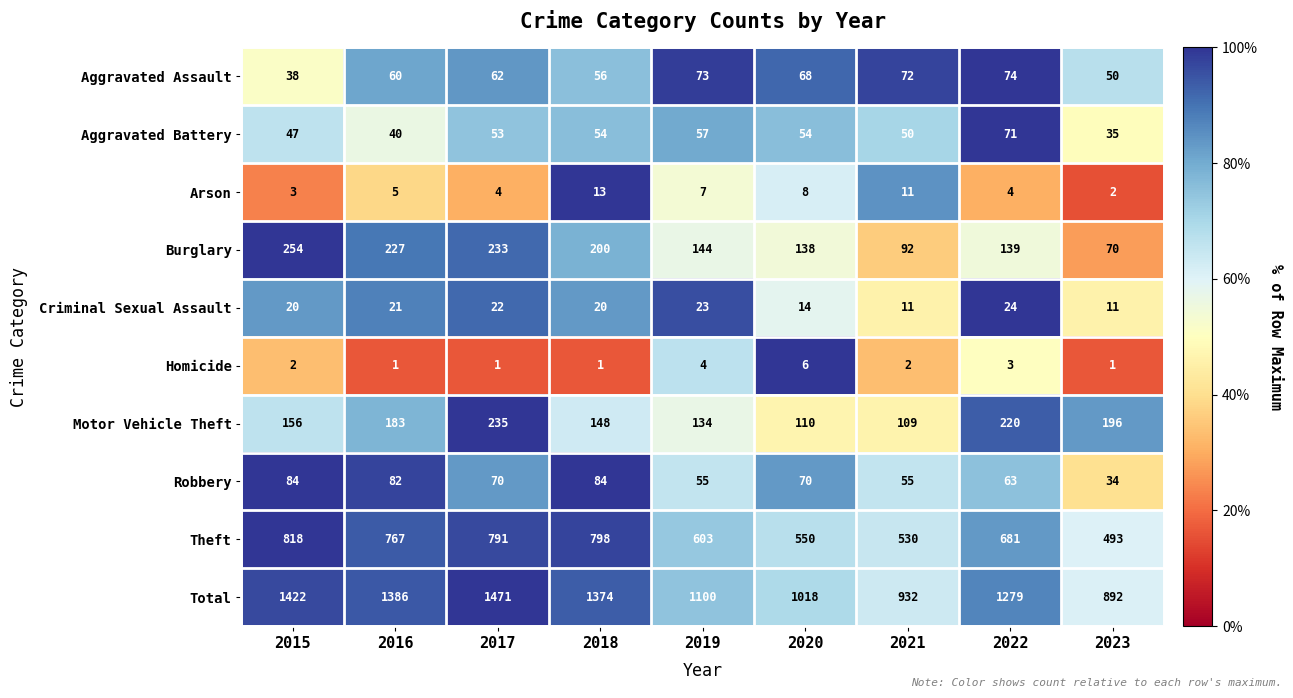

What is the total value across all series at 2017?

2942